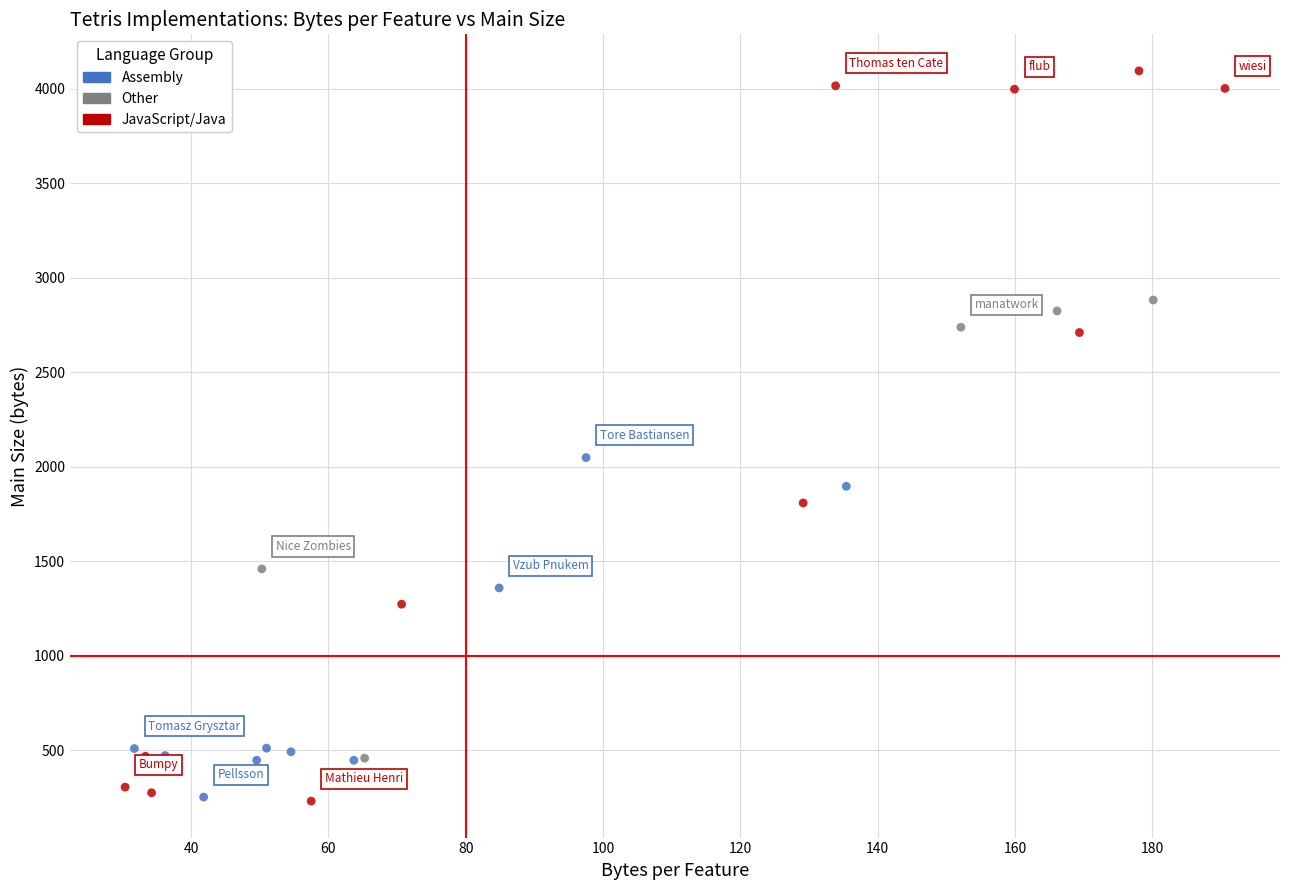

Which series has the largest Y range (max minus min)?

JavaScript/Java